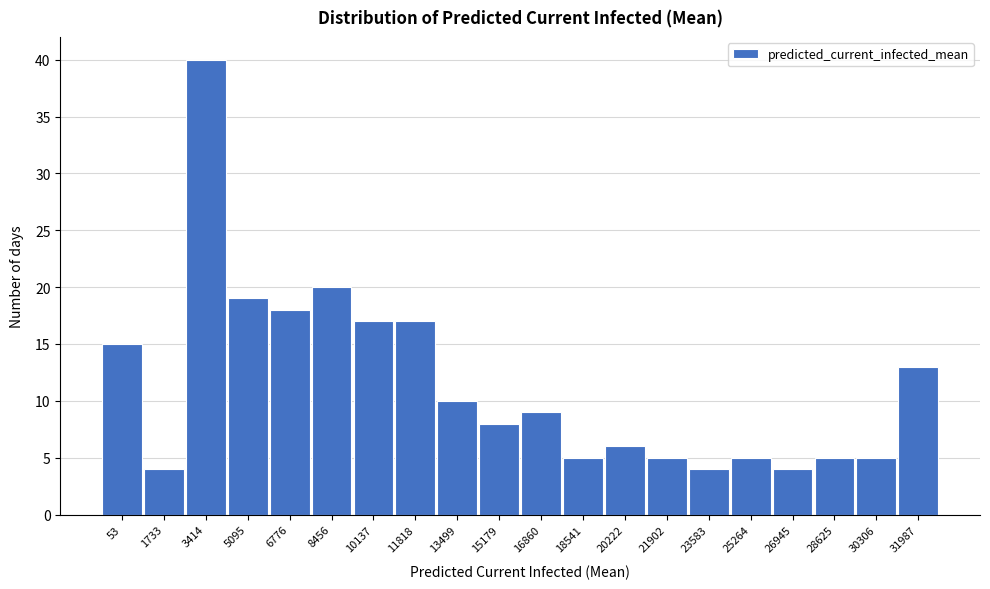

Reading left to right, extract all data points from this chart.

15	4	40	19	18	20	17	17	10	8	9	5	6	5	4	5	4	5	5	13